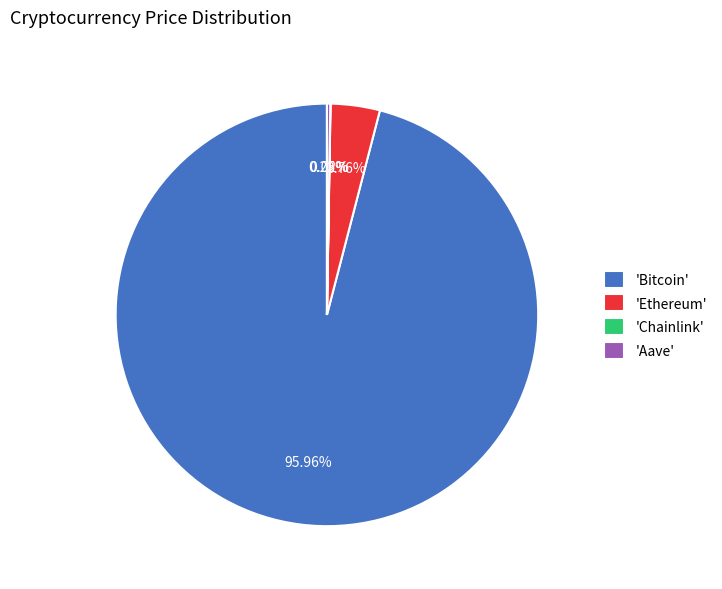

Is there any slice that represents more than half of the pie?

Yes